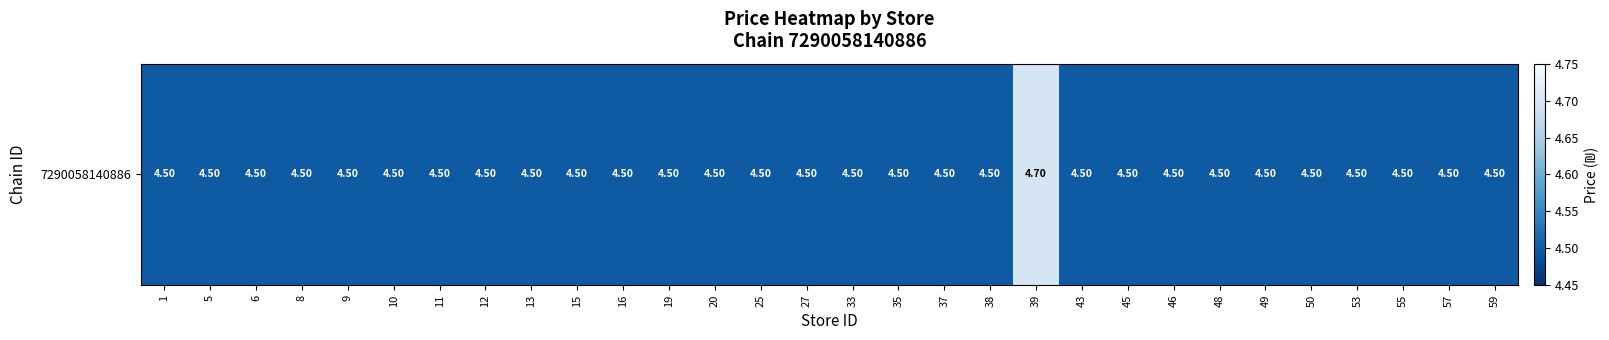

What is the approximate value at 5?

4.5